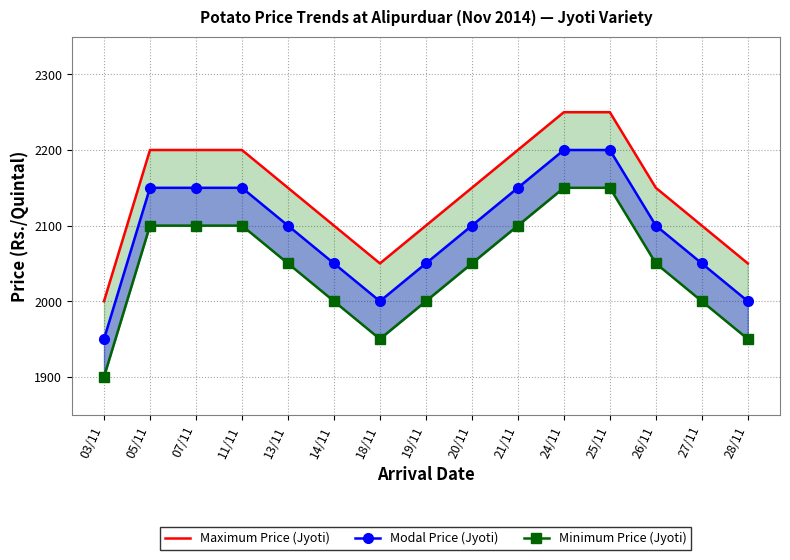

Reading right to left, transcribe all the data shown in this chart.

Maximum Price (Jyoti): 28/11=2050	27/11=2100	26/11=2150	25/11=2250	24/11=2250	21/11=2200	20/11=2150	19/11=2100	18/11=2050	14/11=2100	13/11=2150	11/11=2200	07/11=2200	05/11=2200	03/11=2000
Modal Price (Jyoti): 28/11=2000	27/11=2050	26/11=2100	25/11=2200	24/11=2200	21/11=2150	20/11=2100	19/11=2050	18/11=2000	14/11=2050	13/11=2100	11/11=2150	07/11=2150	05/11=2150	03/11=1950
Minimum Price (Jyoti): 28/11=1950	27/11=2000	26/11=2050	25/11=2150	24/11=2150	21/11=2100	20/11=2050	19/11=2000	18/11=1950	14/11=2000	13/11=2050	11/11=2100	07/11=2100	05/11=2100	03/11=1900